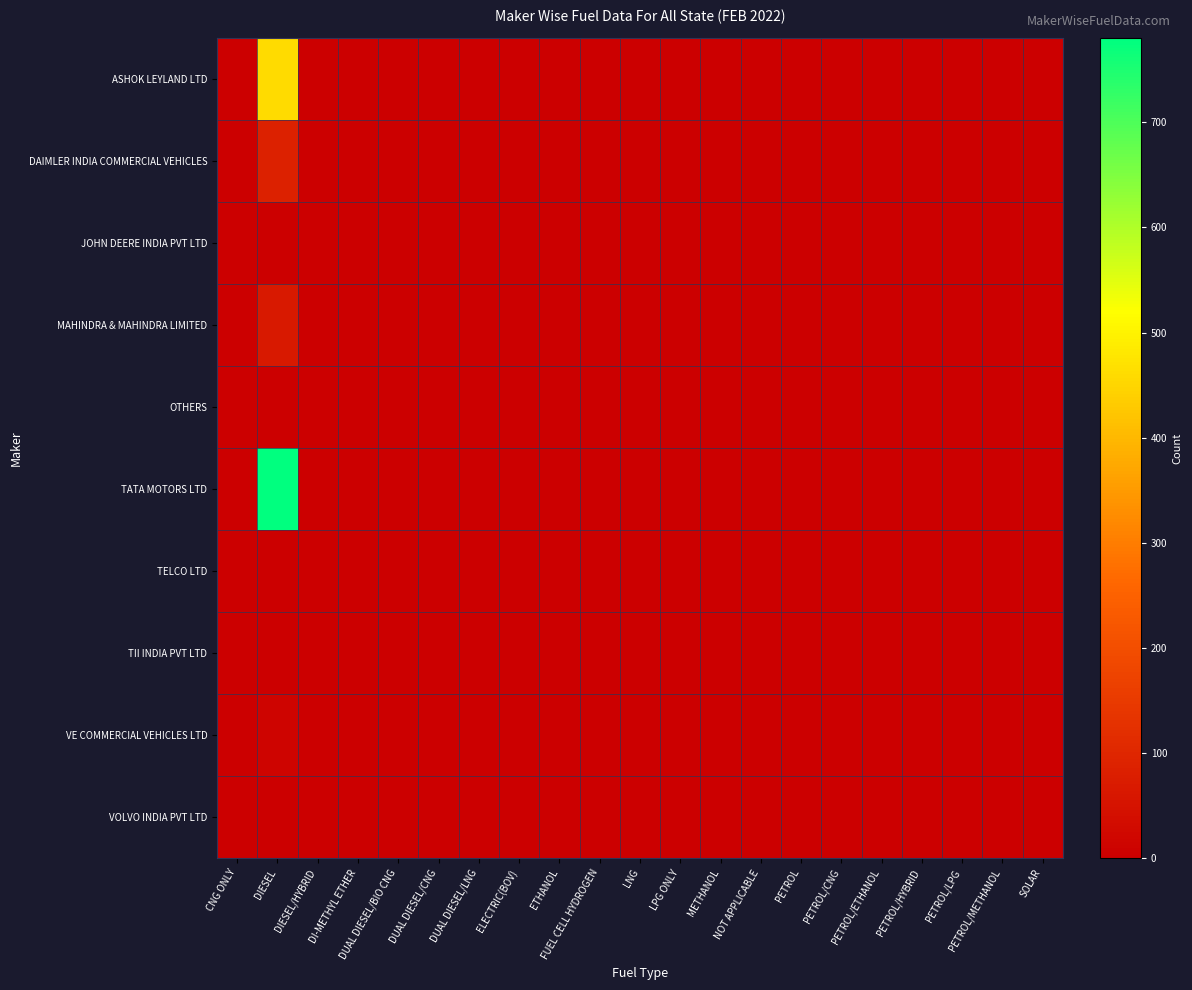

Between NOT APPLICABLE and CNG ONLY, which is larger?

NOT APPLICABLE